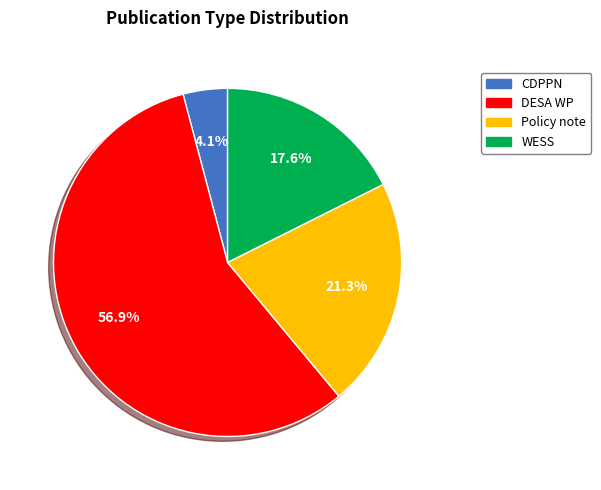

Is there any slice that represents more than half of the pie?

Yes